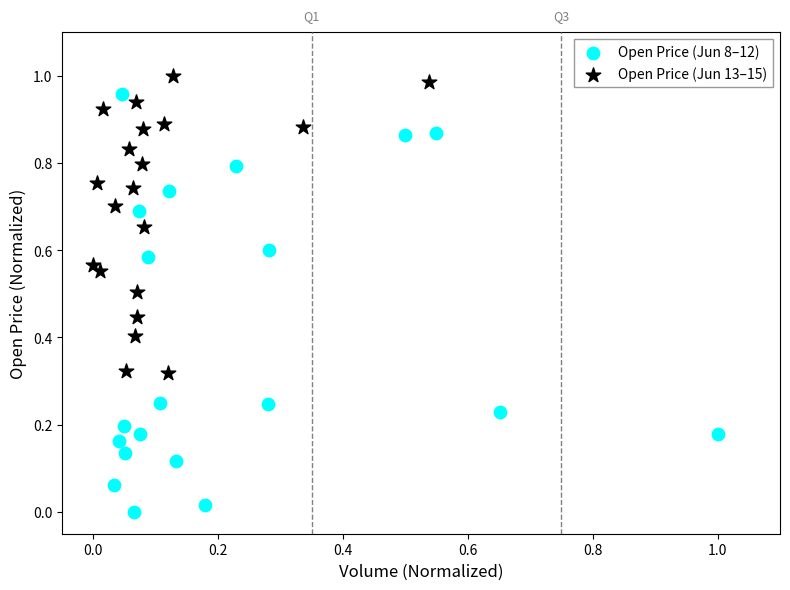

Which series contains the lowest Y value?

Open Price (Jun 8–12)